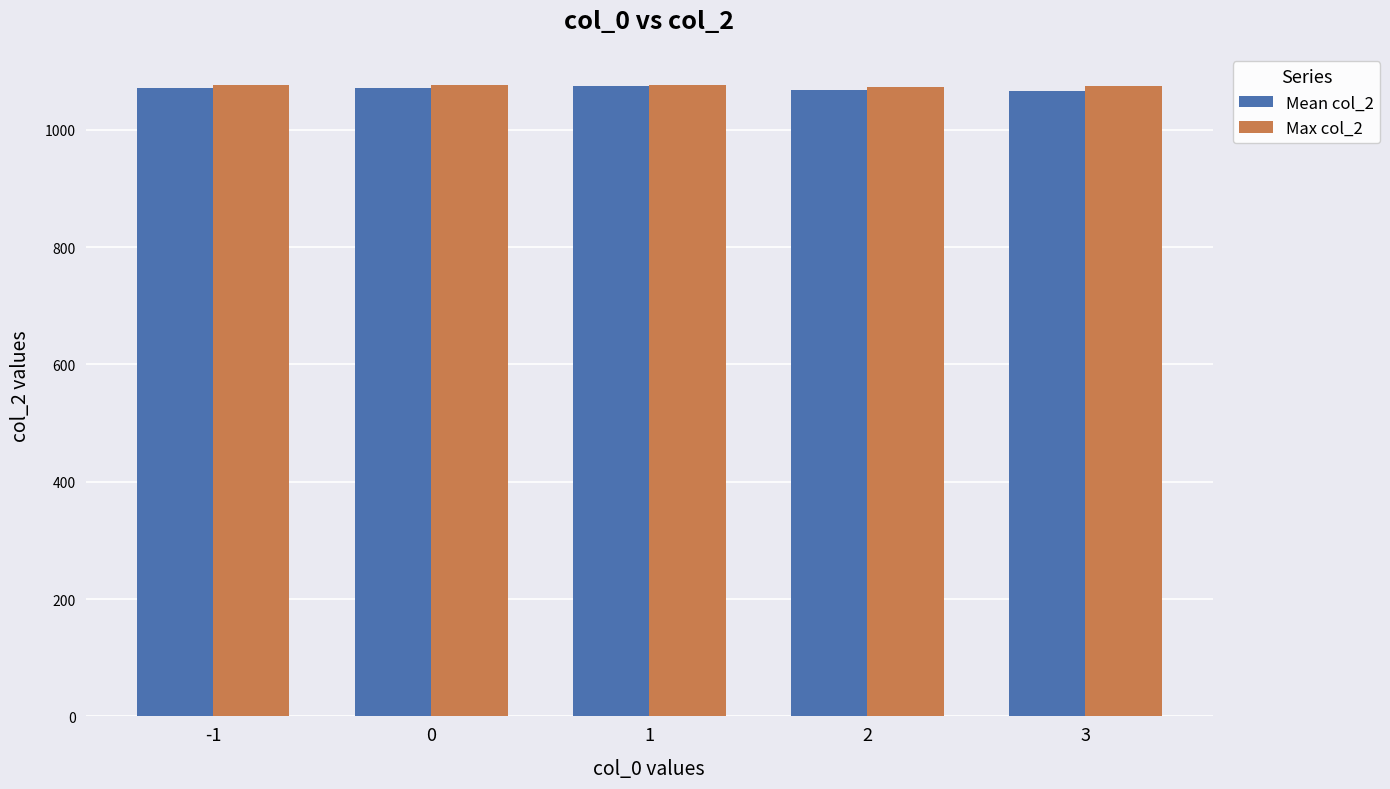

True or false: Mean col_2 has a value of 1066 at 3.

True